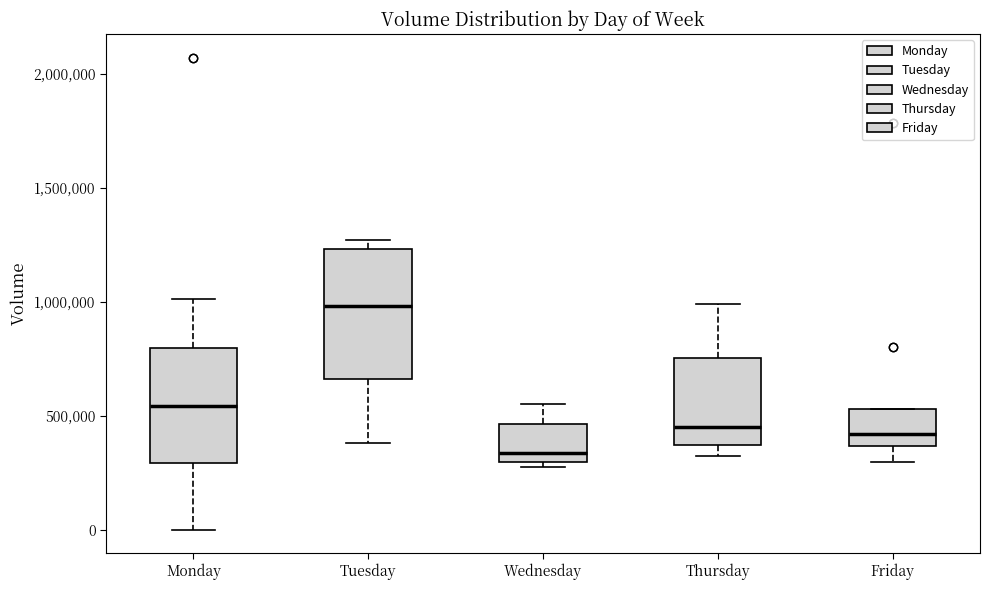

Comparing the boxes themselves (not the whiskers), which one is the tallest?

Tuesday